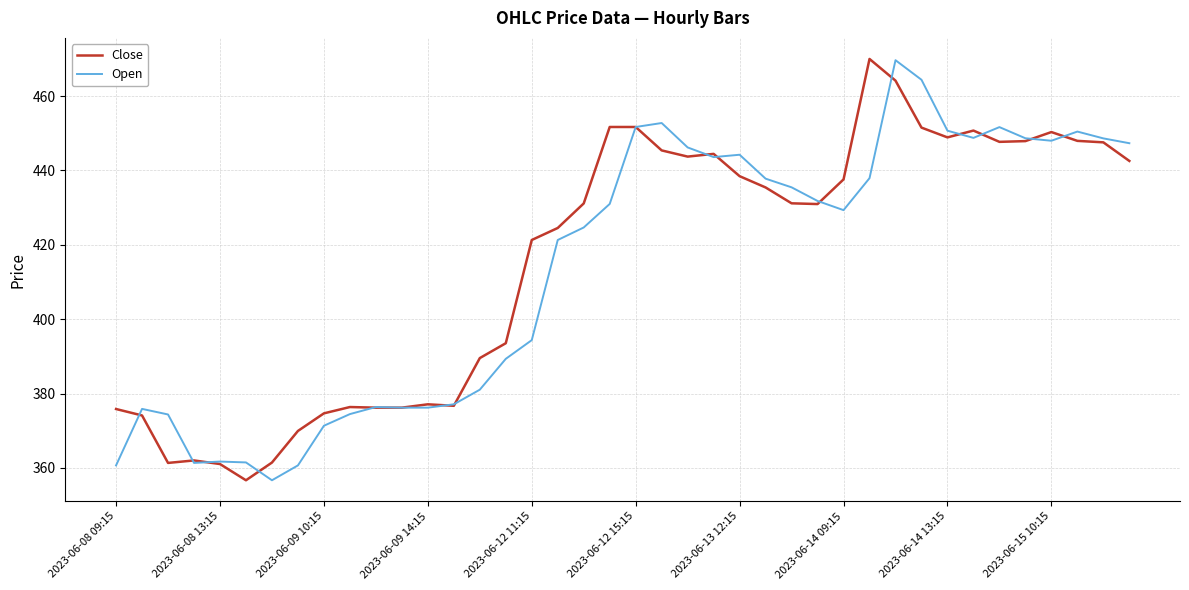

Which series has the largest range (max minus min)?

Close